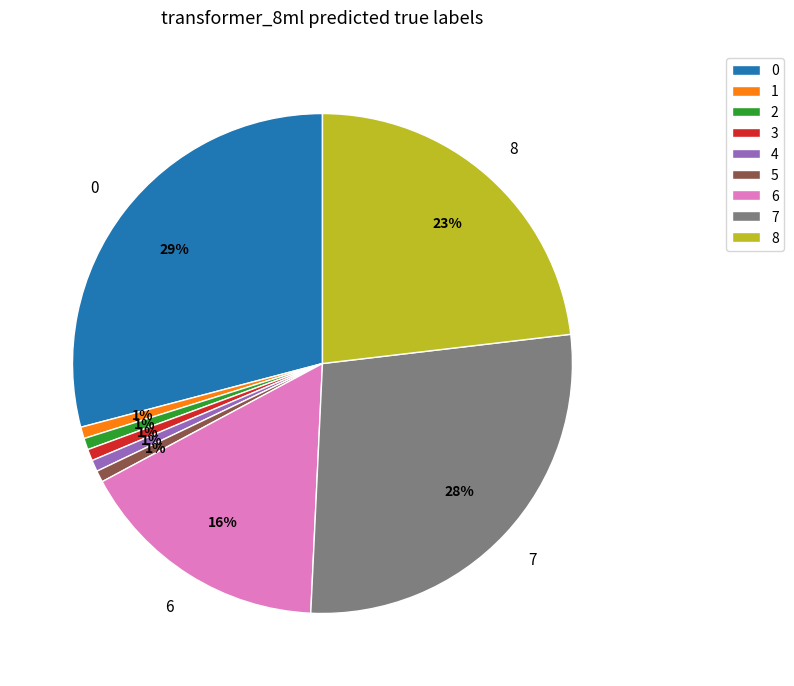

Is it true that 5 is 1% of the pie?

True